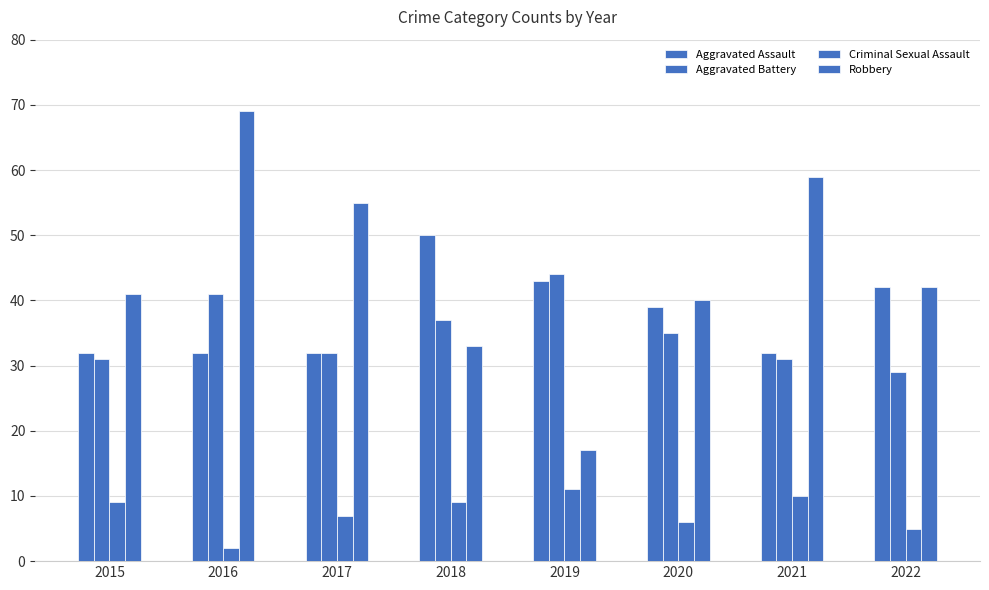

How many groups of bars are there?

8